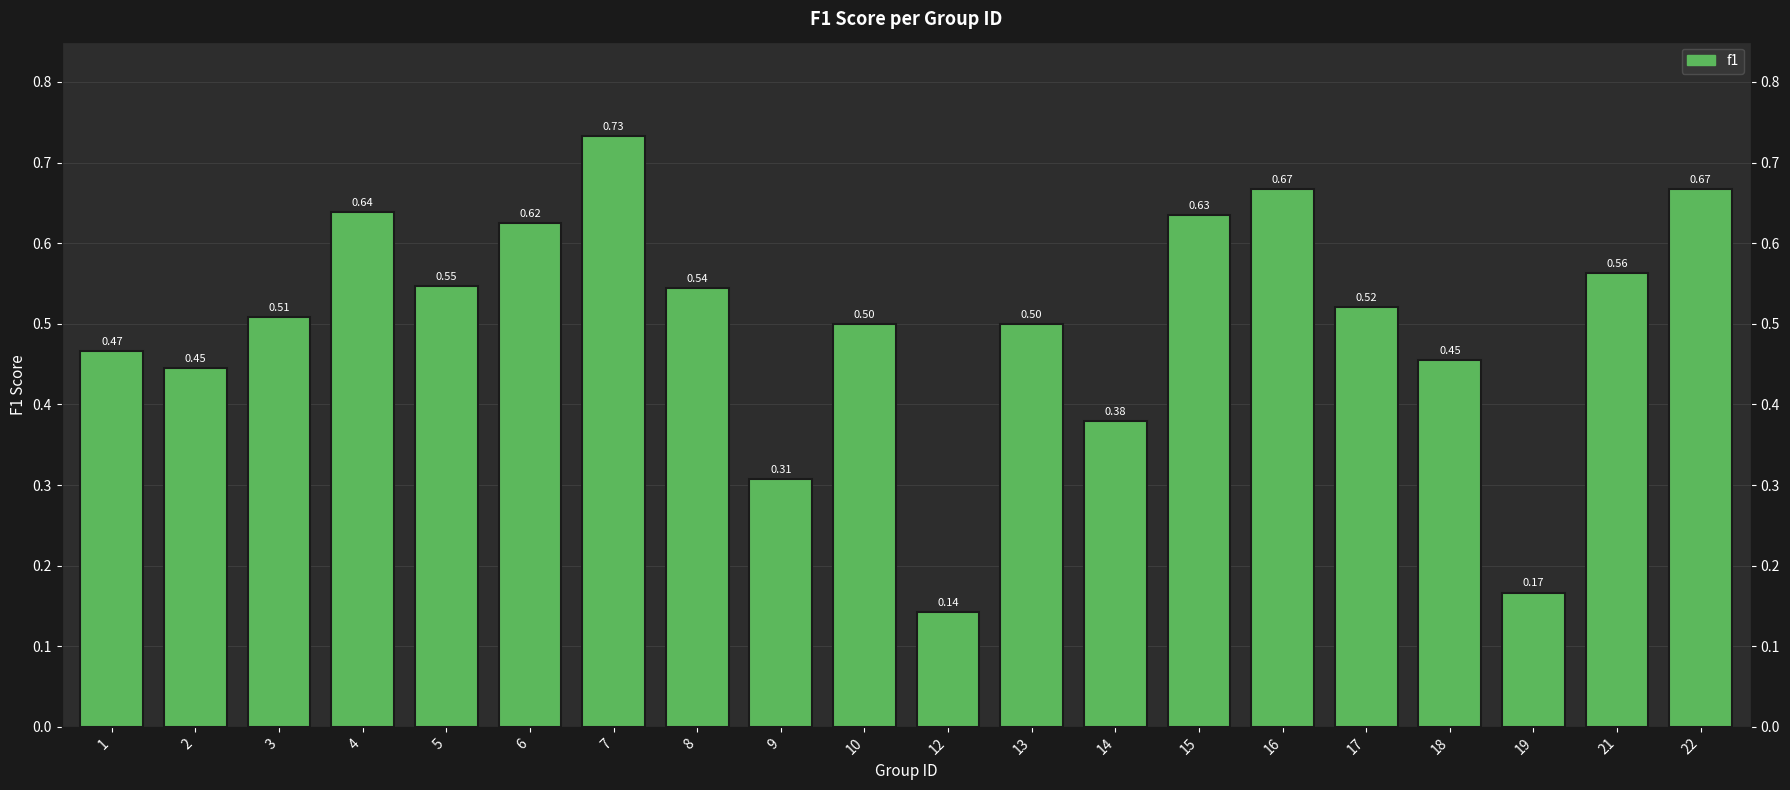

What is the value of the 19th bar from the left?

0.6